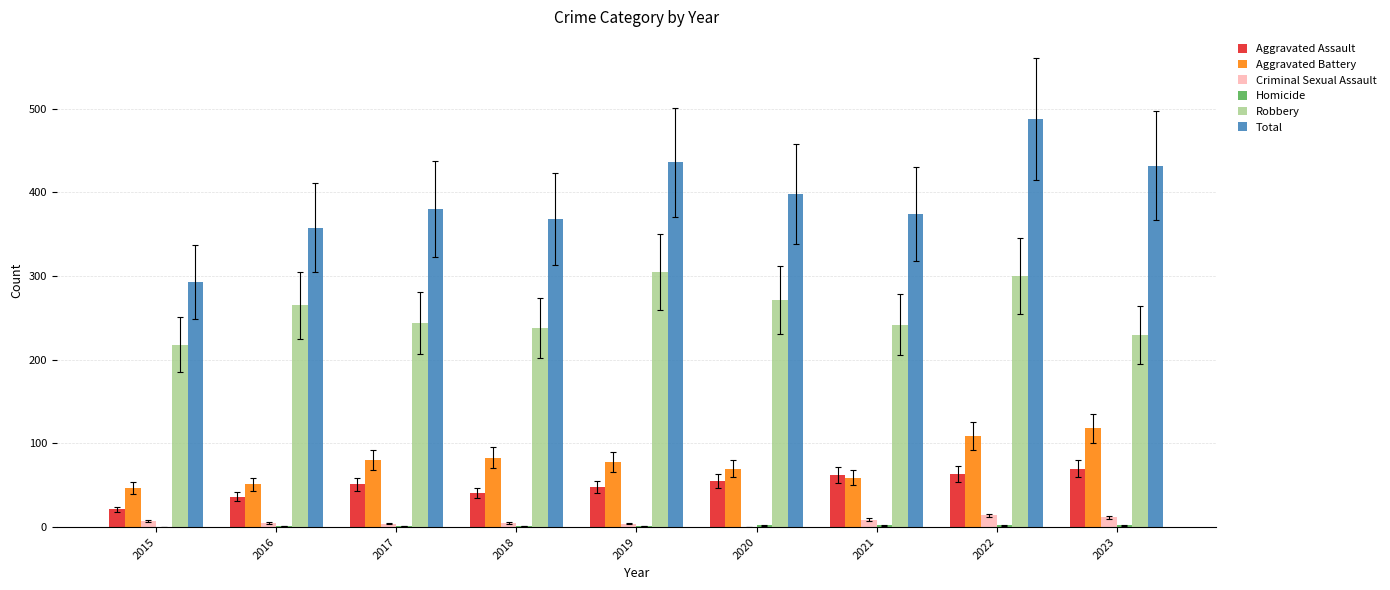

Which series has the largest total across all categories?

Total